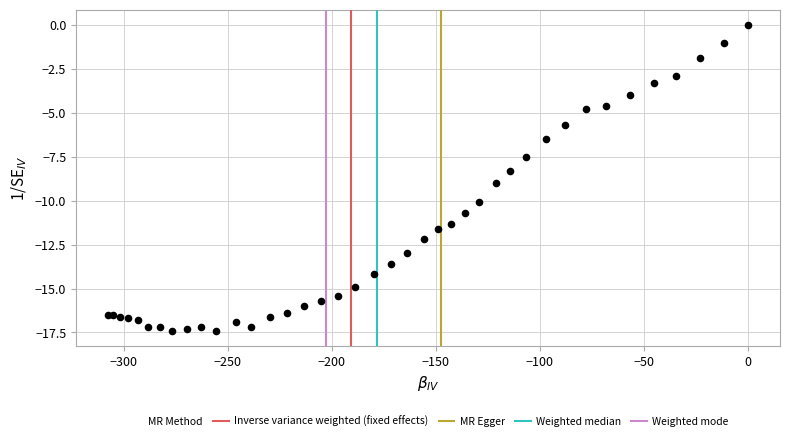

What Y value in the scatter plot is closest to -8?

-8.3